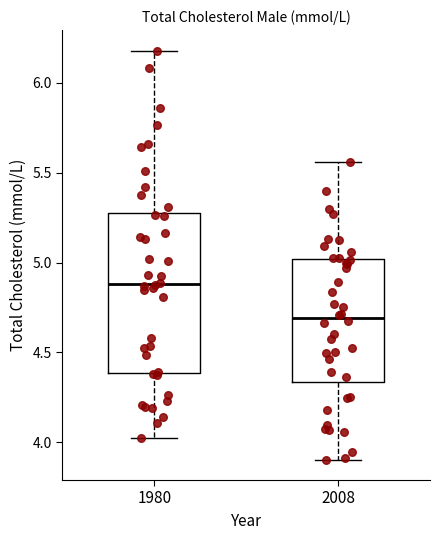

Which box has the highest median line?

1980